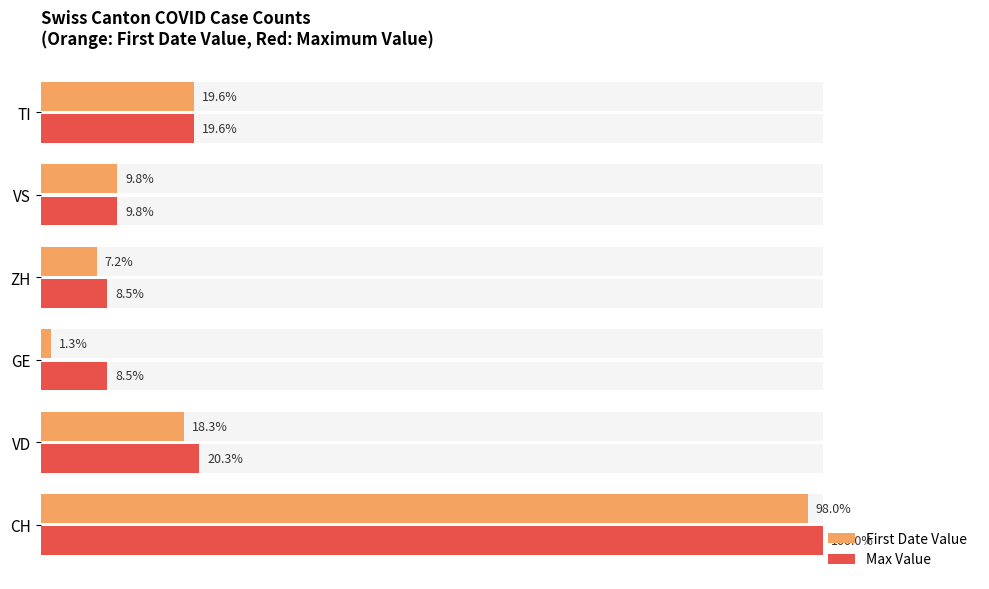

How many bars are there in total?

12